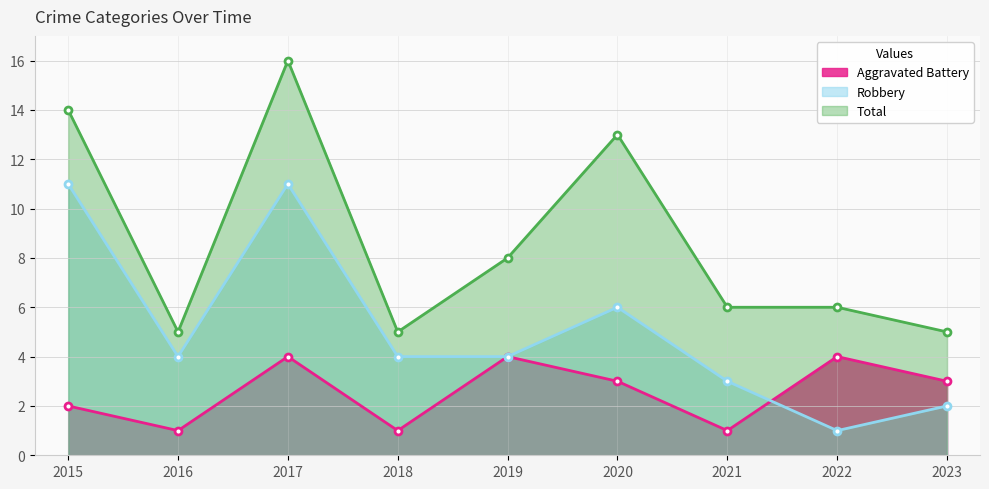

True or false: Aggravated Battery and Robbery intersect in this chart.

True